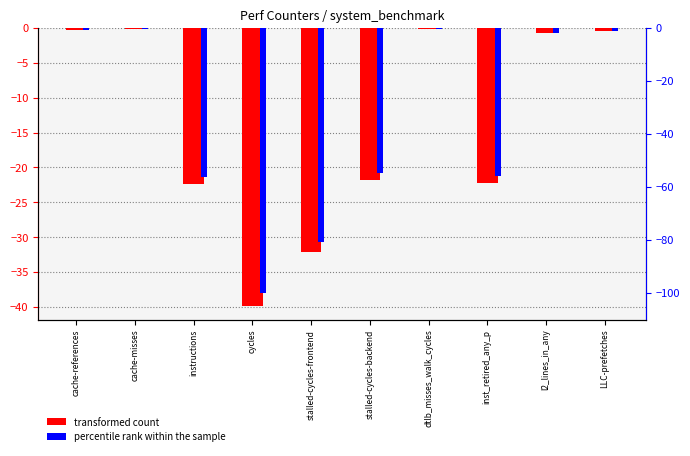

Which category has the lowest value in the transformed count series?

cycles